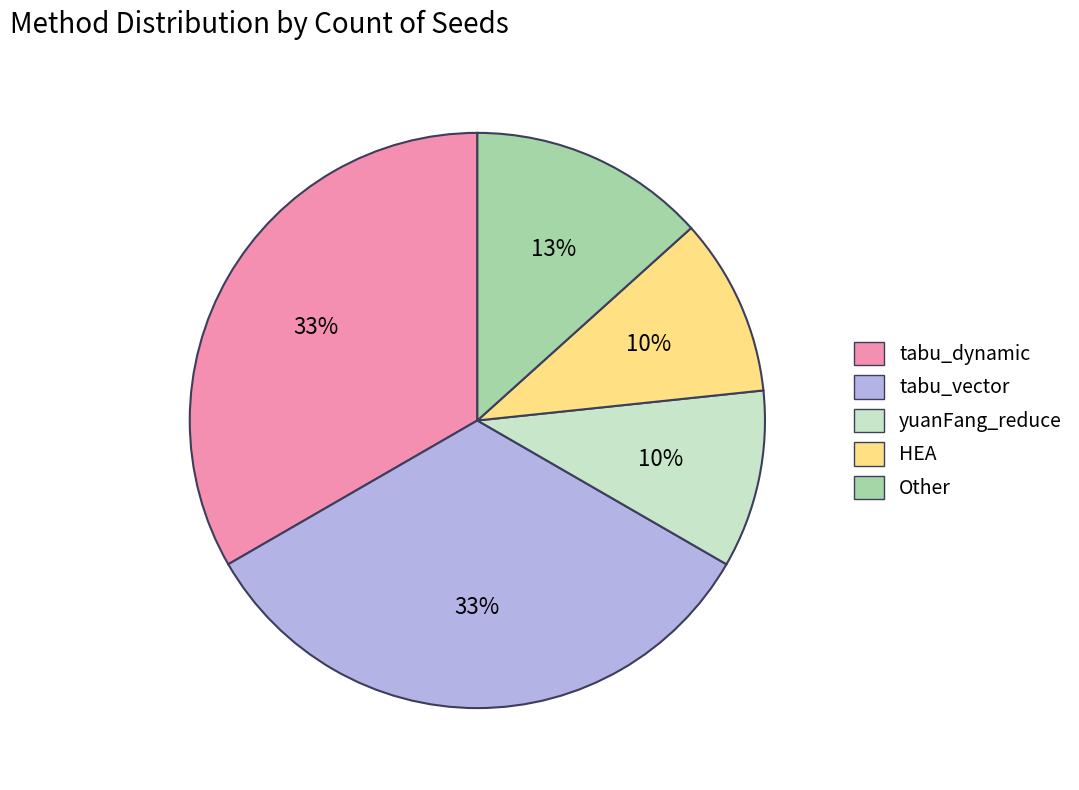

Is the sum of yuanFang_reduce and tabu_vector greater than half?

No